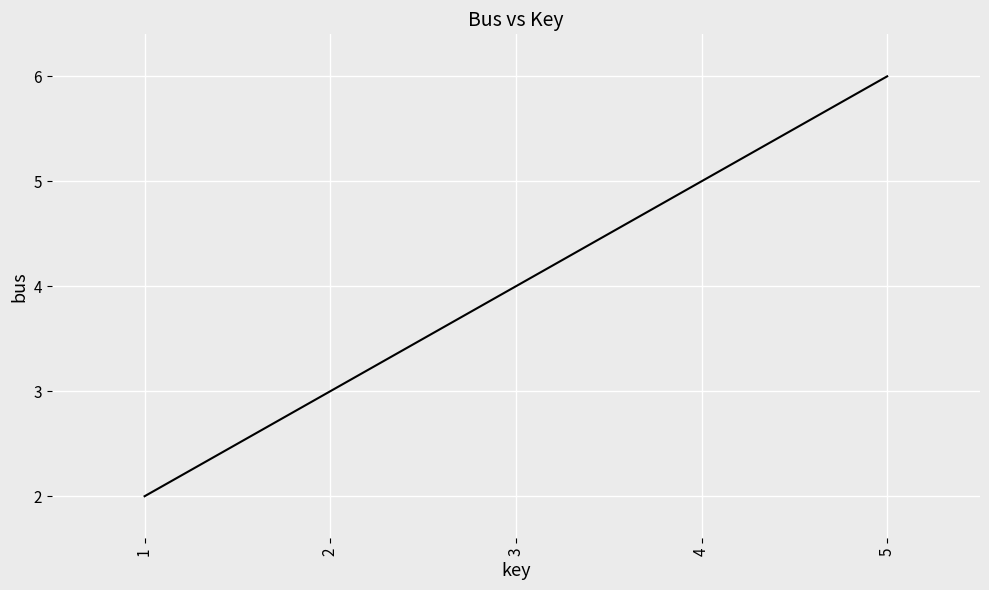

The value at 2 is 3. True or false?

True